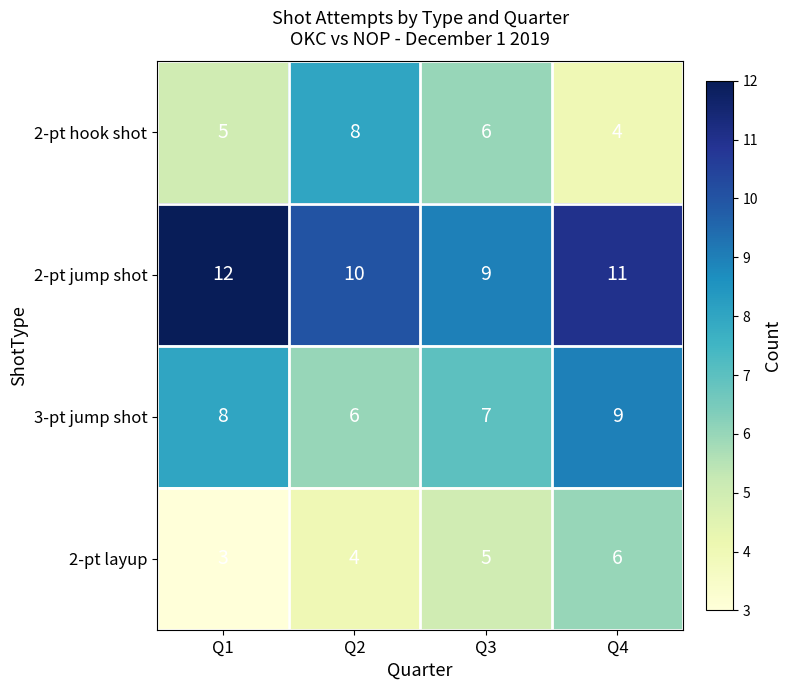

What is the difference between the maximum and minimum values in the 2-pt hook shot series?

4